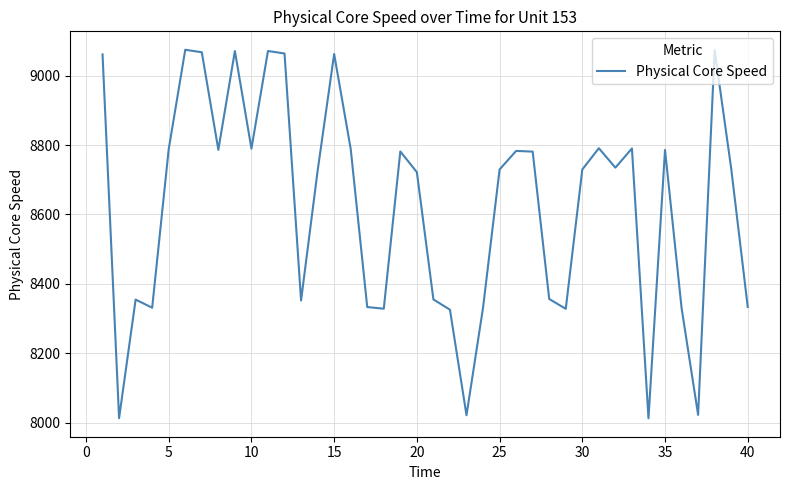

What is the maximum value shown in the chart?

9074.5